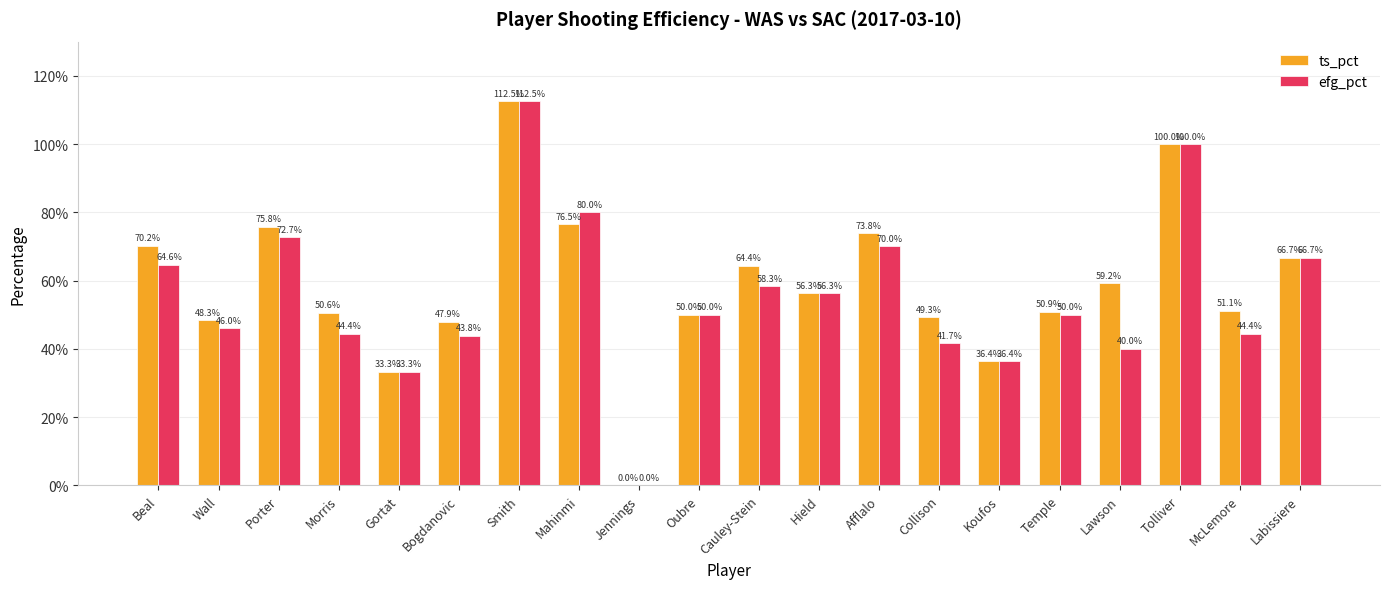

Are the bars grouped side by side (vs. stacked)?

Yes